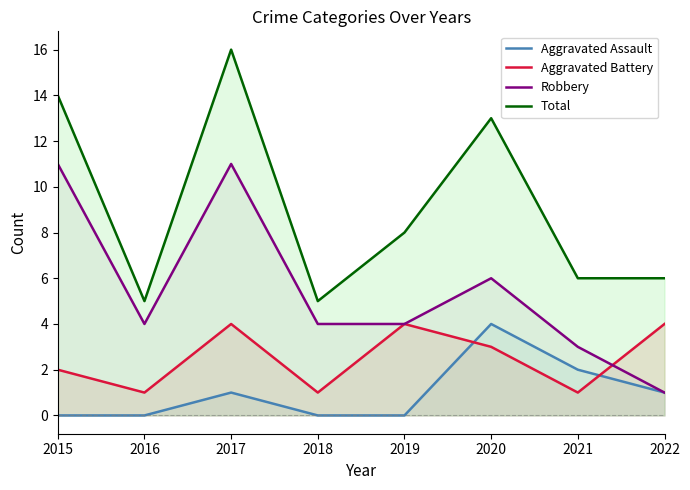

True or false: Aggravated Battery has a value of 4 at 2017.

True